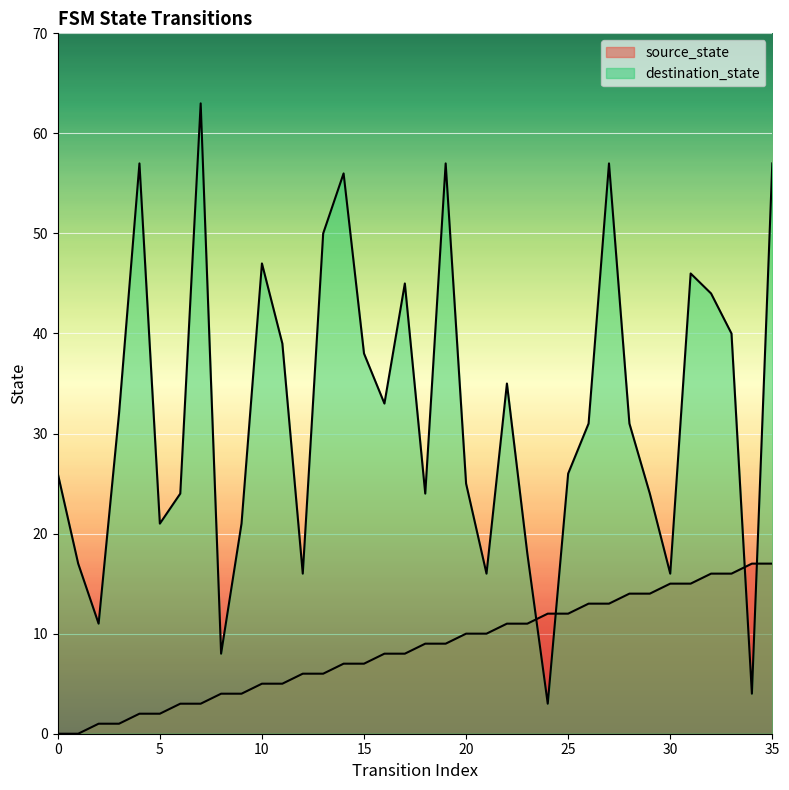

What is the value of the source_state point at the 28th from the left?

13